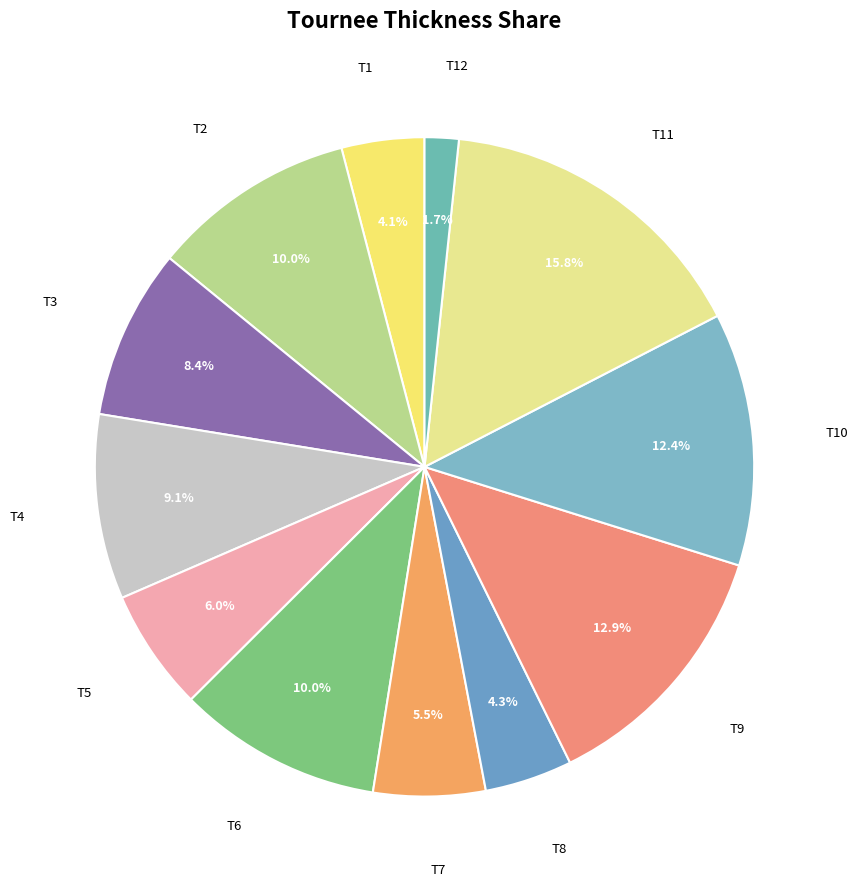

Is there a majority slice in this chart?

No